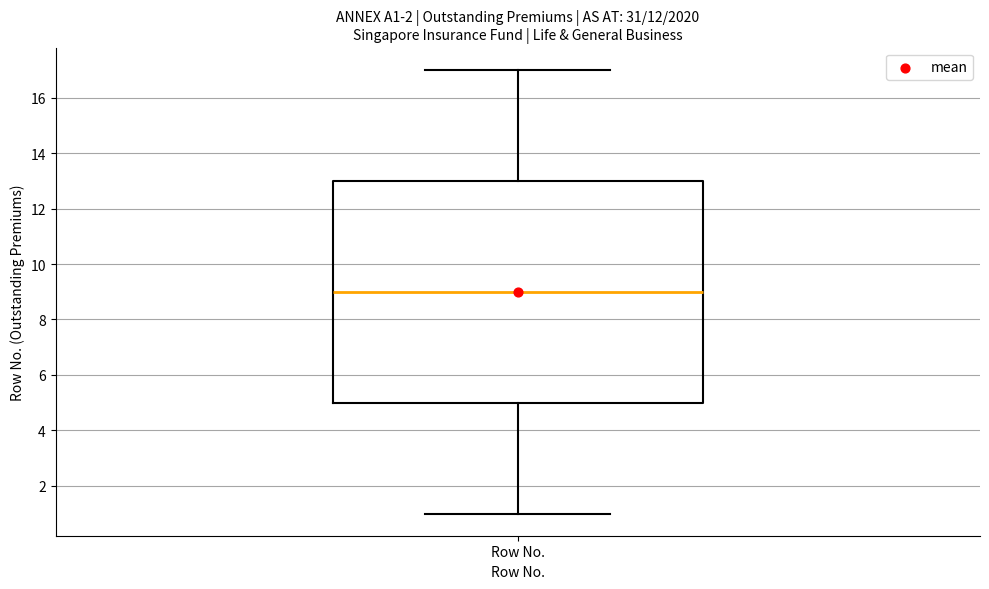

Transcribe this box plot: give where the median line is, the range the box spans, and where the two whiskers end, as read against the y-axis. The values are not printed on the chart, so give them approximately, as read against the axis.

median 9, box 5 to 13, whiskers 1 to 17